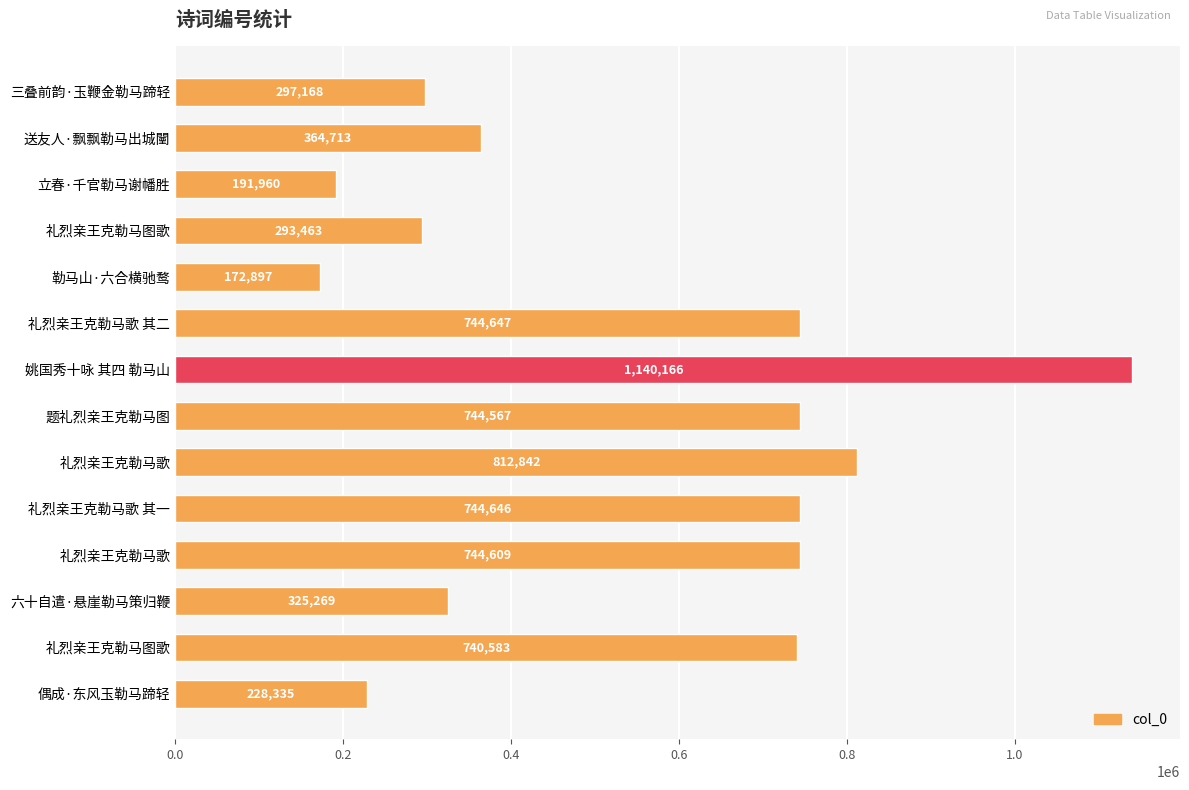

What is the maximum value shown in the chart?

1140166